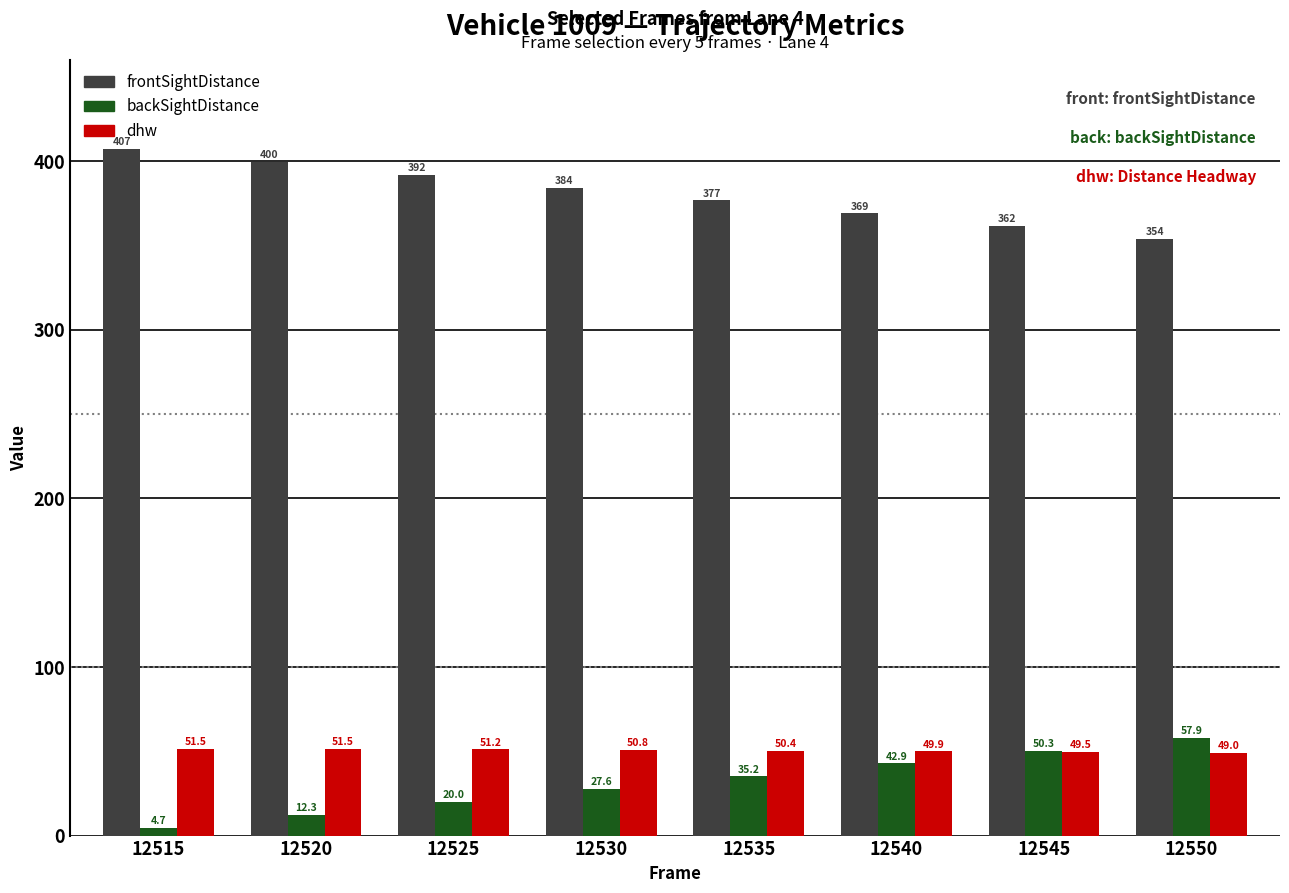

True or false: frontSightDistance has a value of 542.8 at 12530.

False